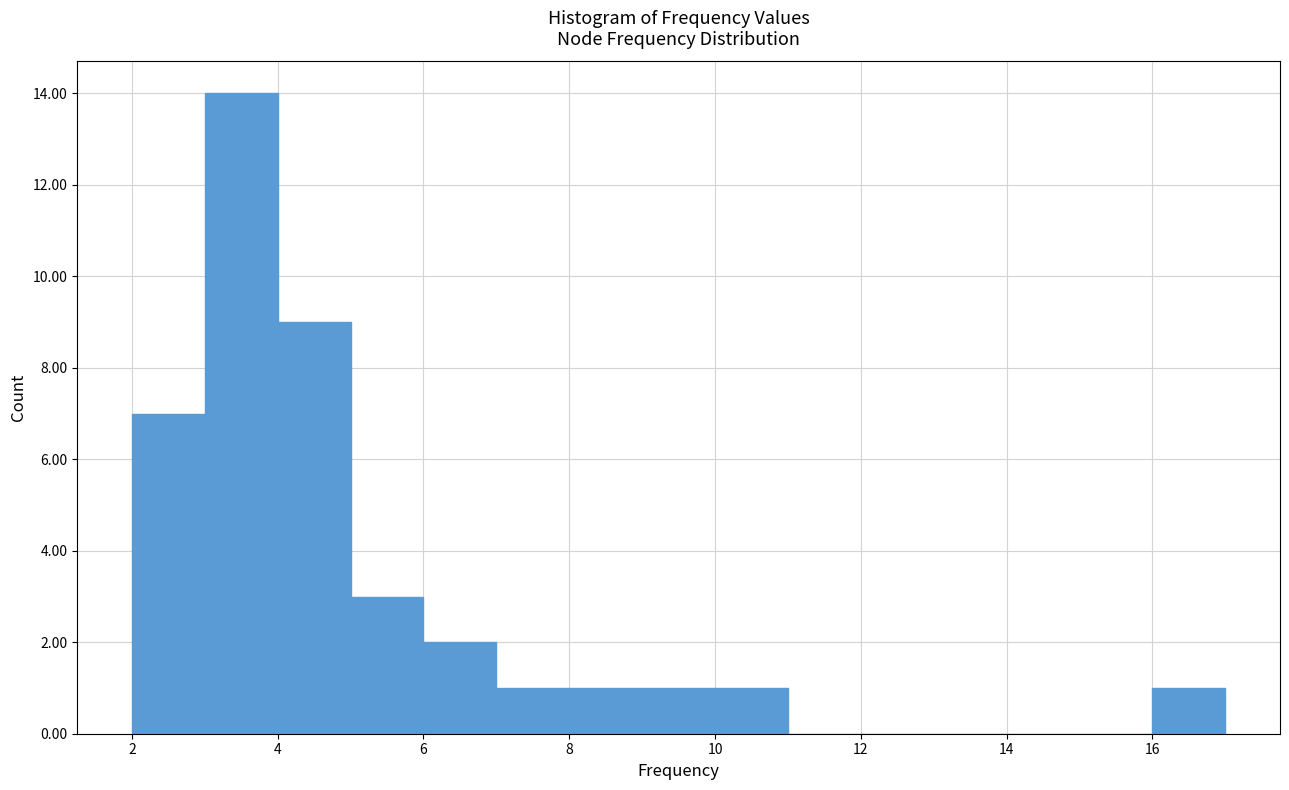

Reading left to right, list every bar in this chart as the range it spans on the x-axis followed by its height. The values are not printed on the chart, so give them approximately, as read against the axis.

2 to 3: 7
3 to 4: 14
4 to 5: 9
5 to 6: 3
6 to 7: 2
7 to 8: 1
8 to 9: 1
9 to 10: 1
10 to 11: 1
11 to 12: 0
12 to 13: 0
13 to 14: 0
14 to 15: 0
15 to 16: 0
16 to 17: 1